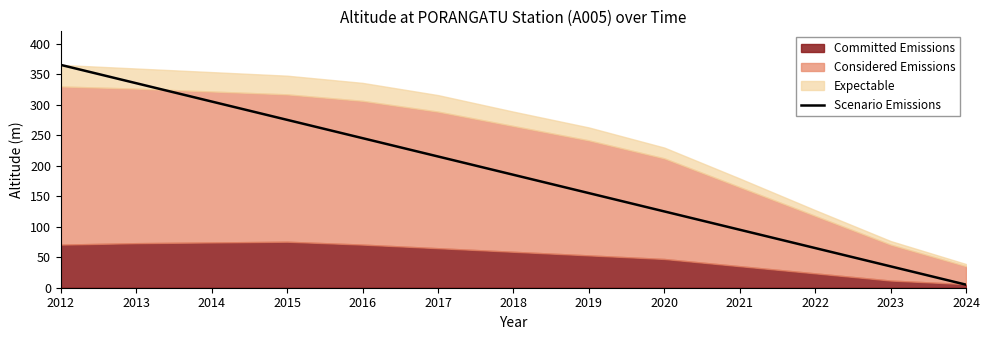

Reading left to right, list all the values displayed in this chart.

2012=365	2013=335	2014=305	2015=275	2016=245	2017=215	2018=185	2019=155	2020=125	2021=95	2022=65	2023=35	2024=5